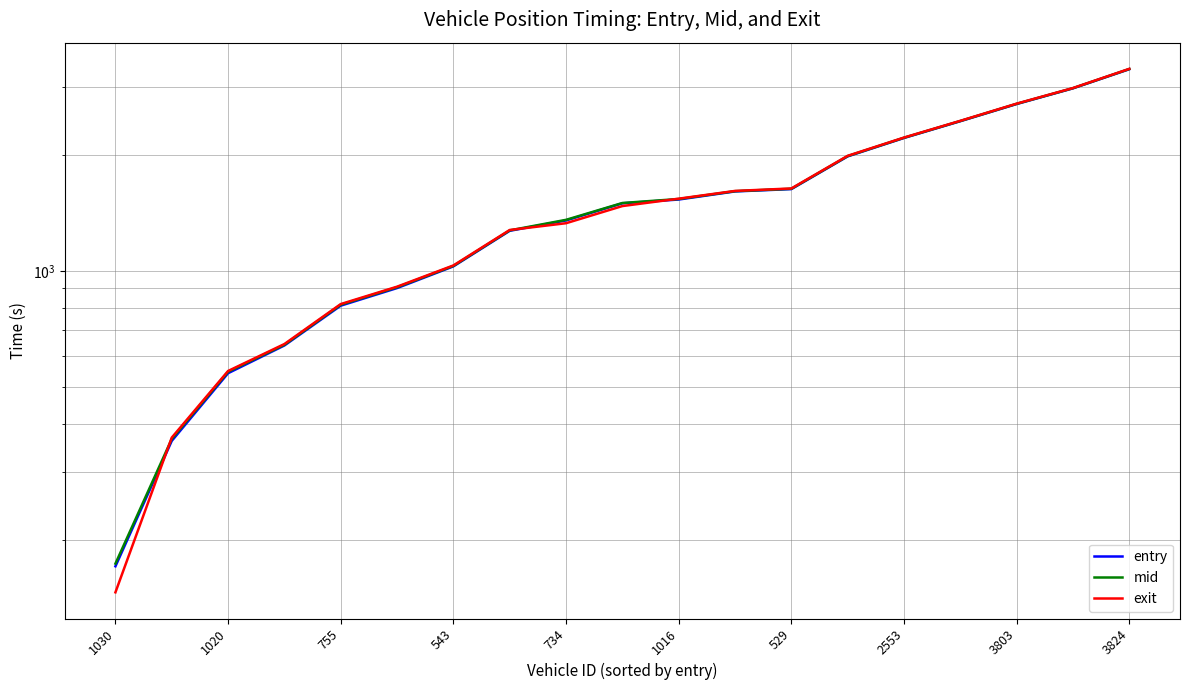

Does the chart have visible grid lines?

Yes